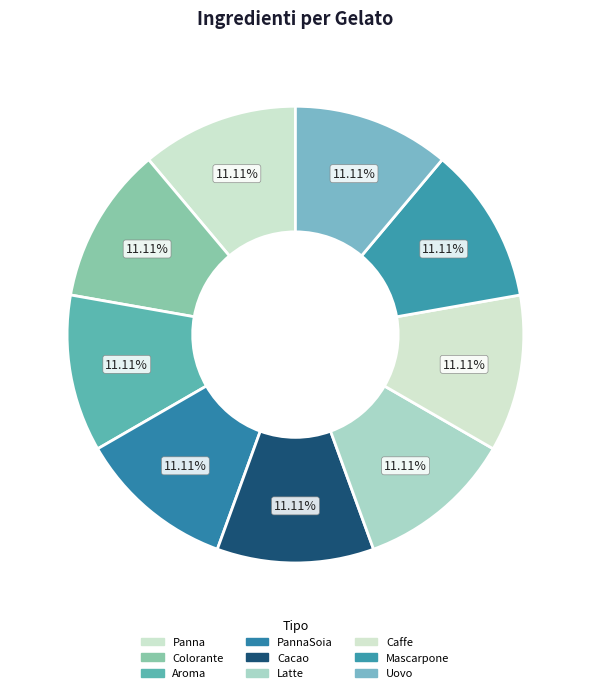

Is there a majority slice in this chart?

No